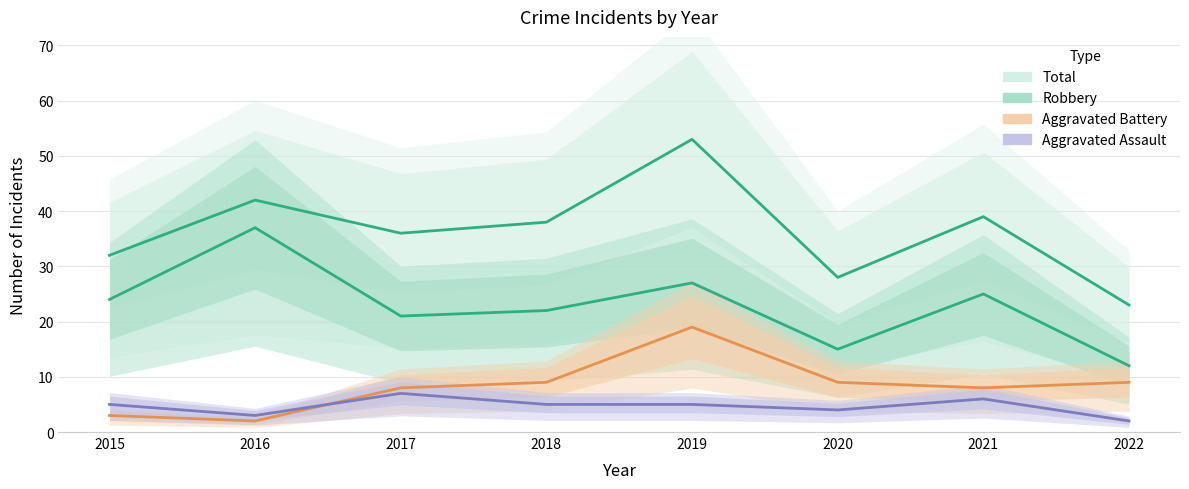

What is the highest value of the Total series?

53